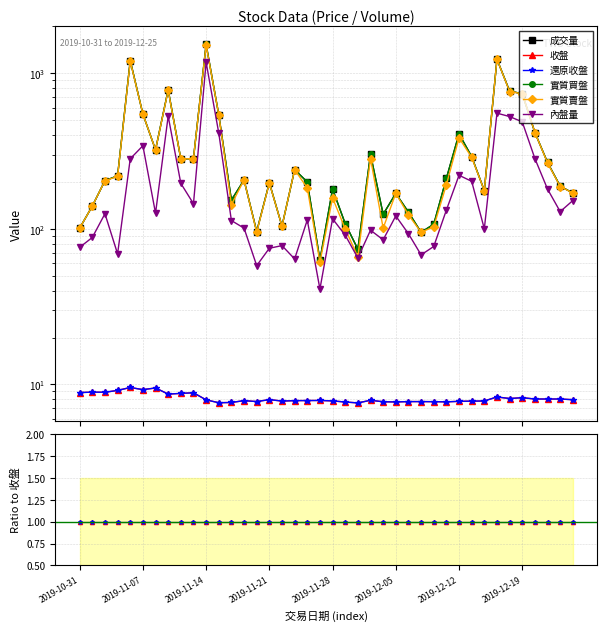

In 成交量, how many points are higher than both neighbors (excluding endpoints)?

11